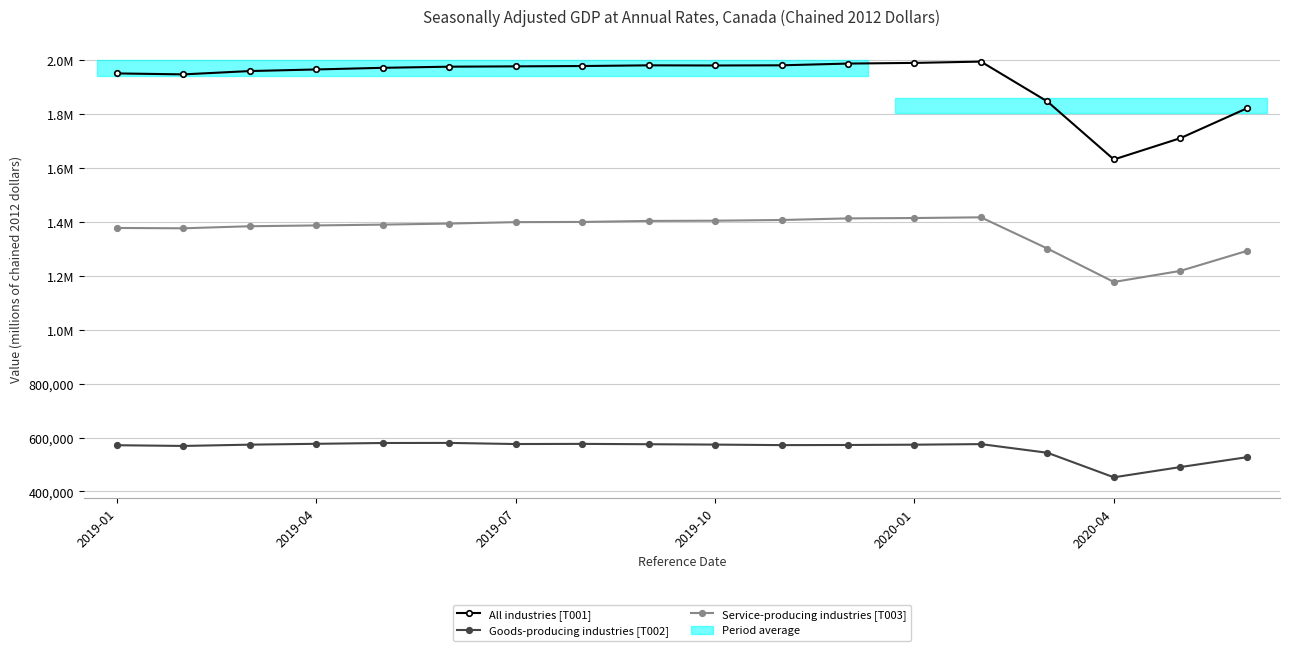

The value of Service-producing industries [T003] at 13 is 1416923. True or false?

True